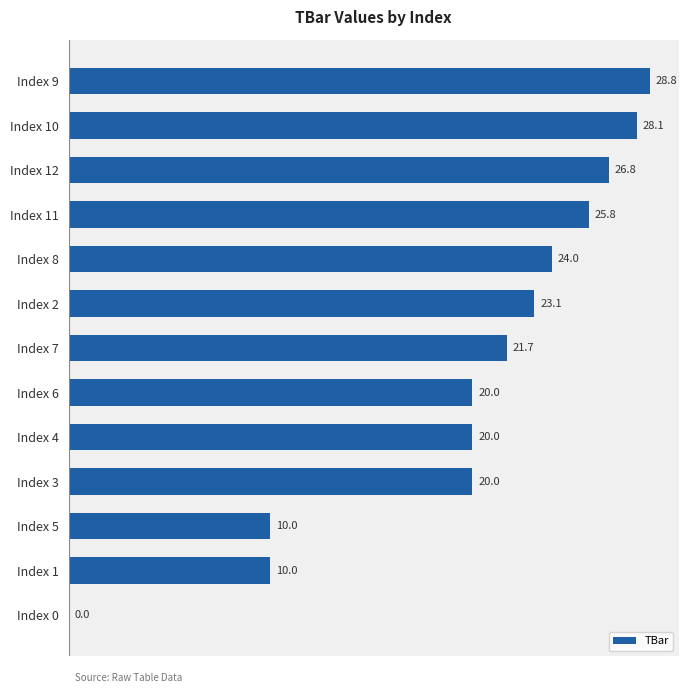

What is the sum of all values?

258.2